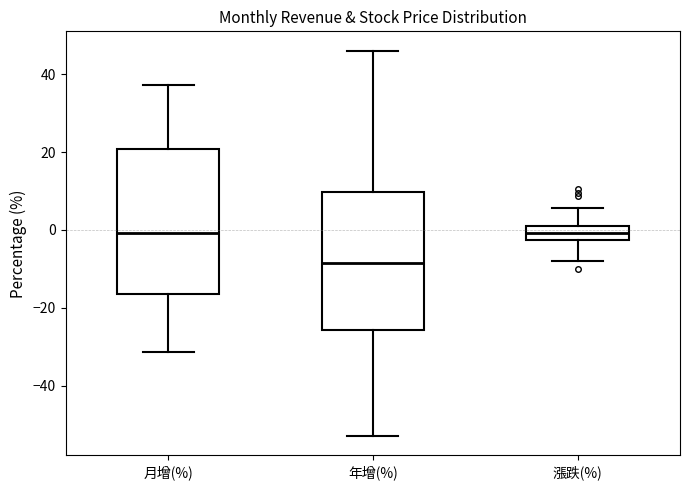

Where is the lower edge of the box for 月增(%) on the y-axis? The values are not printed on the chart, so give them approximately, as read against the axis.

-16